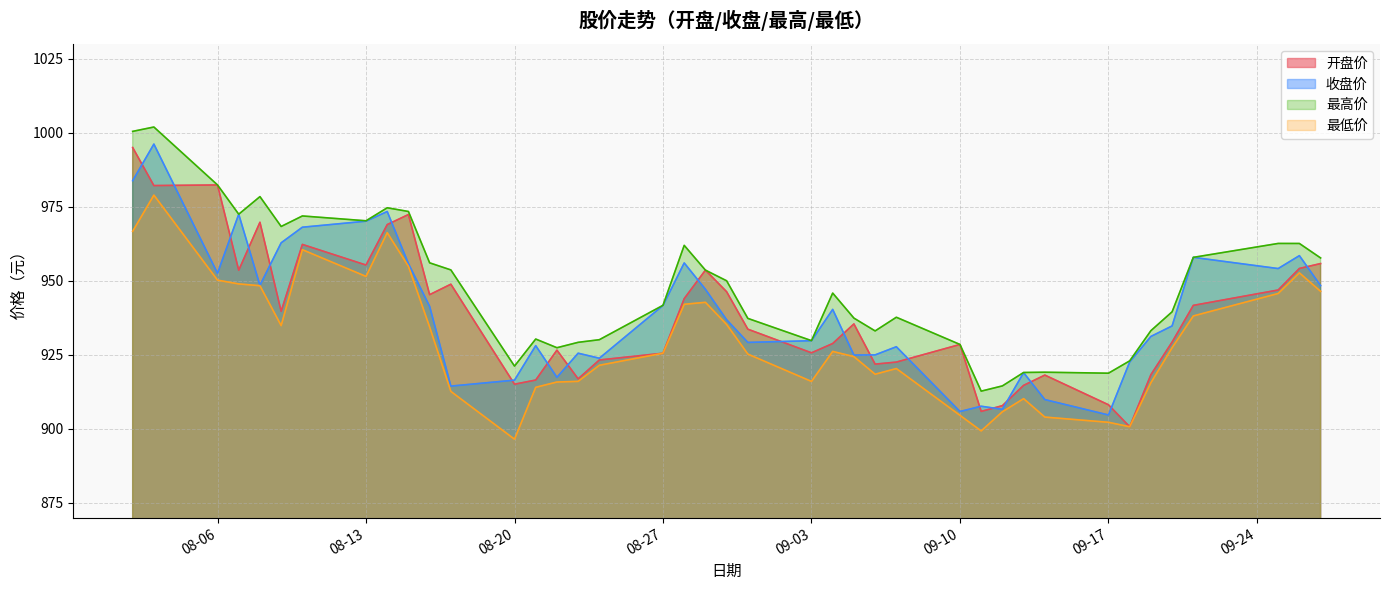

What position from the left is 2018-09-19?

35